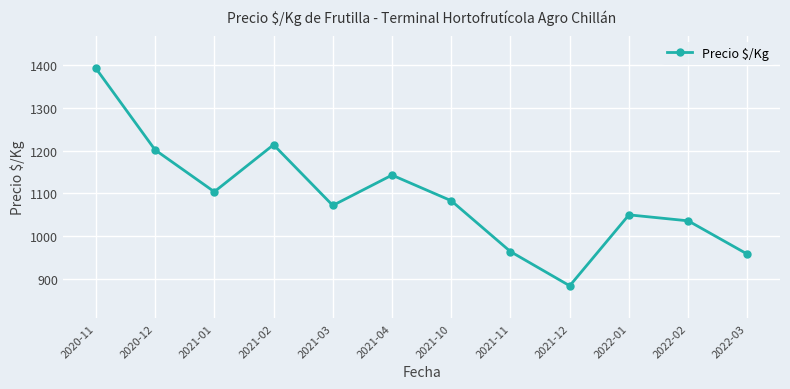

What is the label of the 4th point from the right?

2021-12